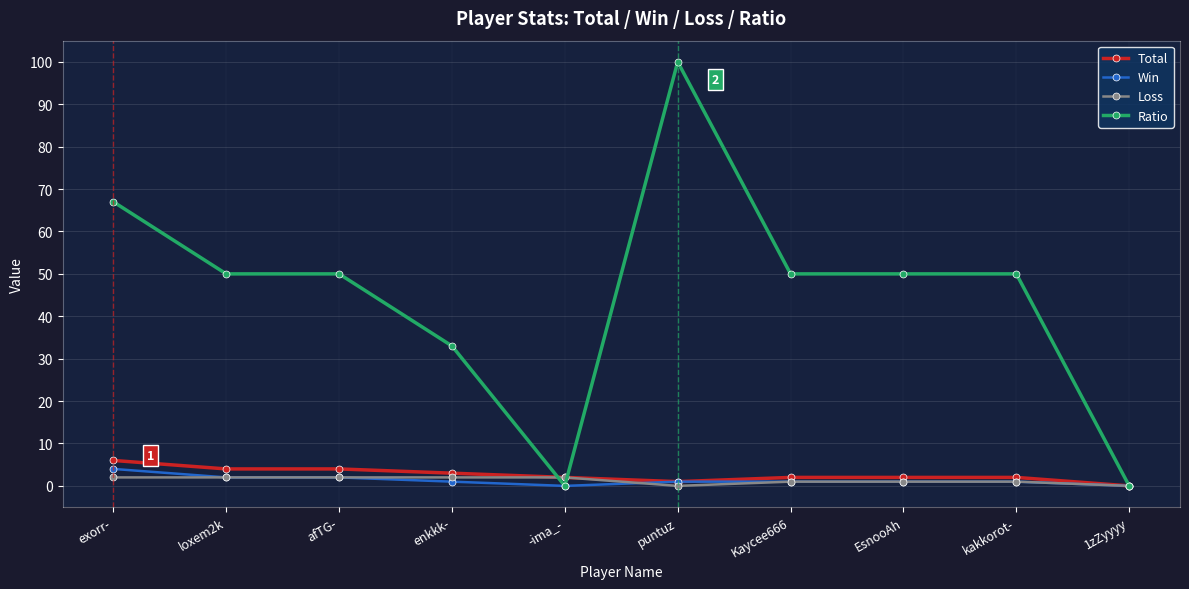

The value of Ratio at exorr- is 67. True or false?

True